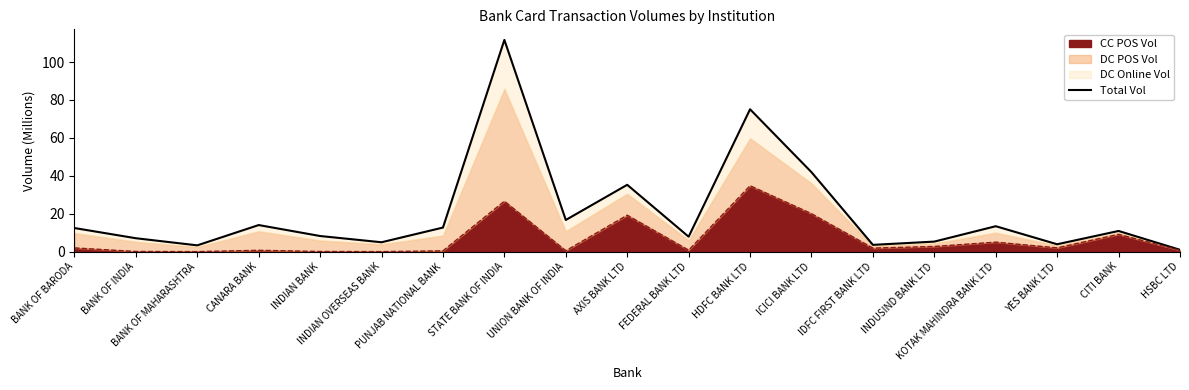

Where is the first local minimum?

BANK OF MAHARASHTRA